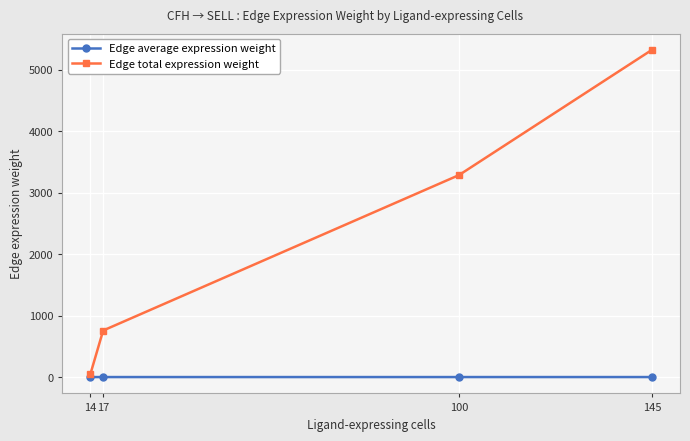

The Edge average expression weight series shows 0.1 at 145. True or false?

True